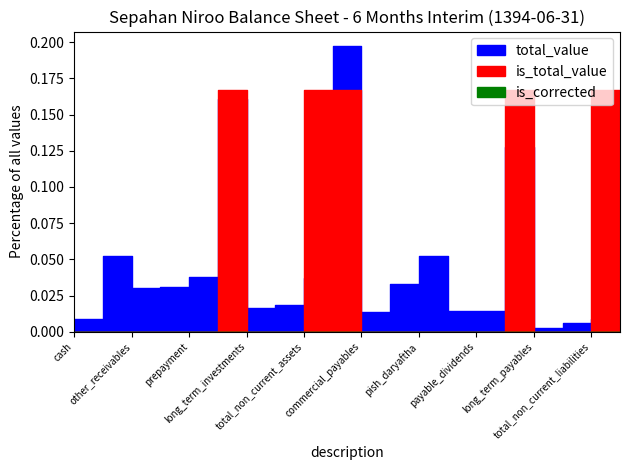

The total_value series shows 7710 at cash. True or false?

False